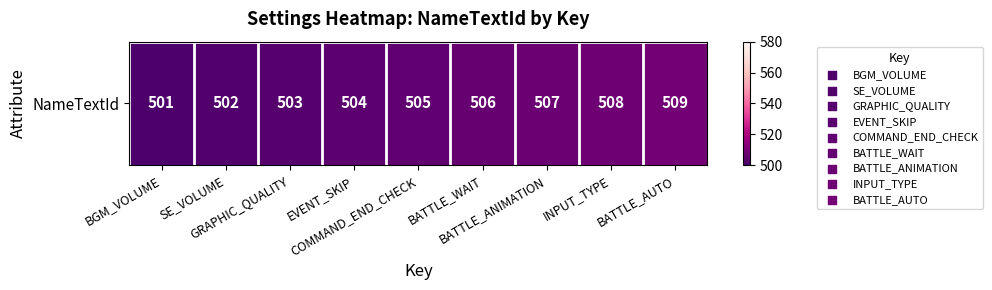

Rank the categories by value from highest to lowest.

BATTLE_AUTO, INPUT_TYPE, BATTLE_ANIMATION, BATTLE_WAIT, COMMAND_END_CHECK, EVENT_SKIP, GRAPHIC_QUALITY, SE_VOLUME, BGM_VOLUME